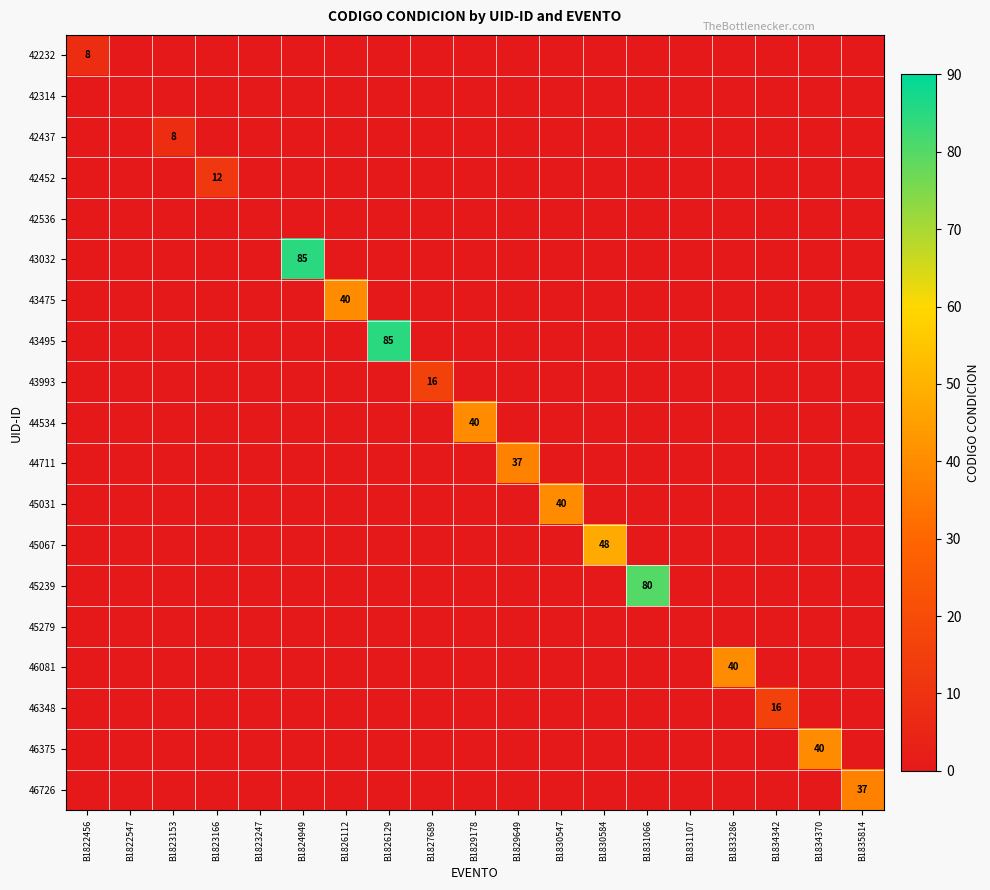

Which has a higher value, B1824949 or B1831066?

B1824949